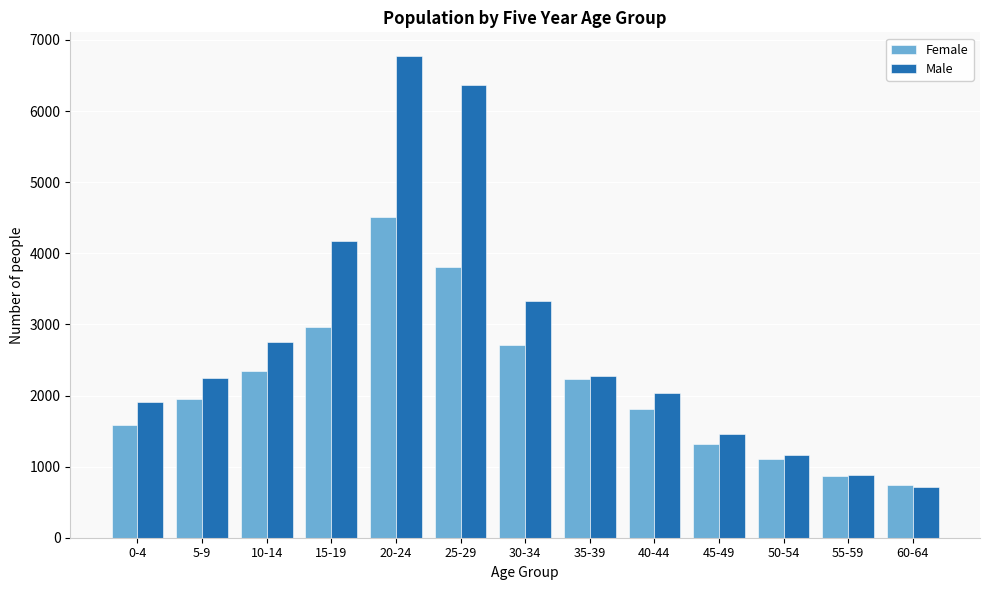

The value of Female at 55-59 is 1153. True or false?

False